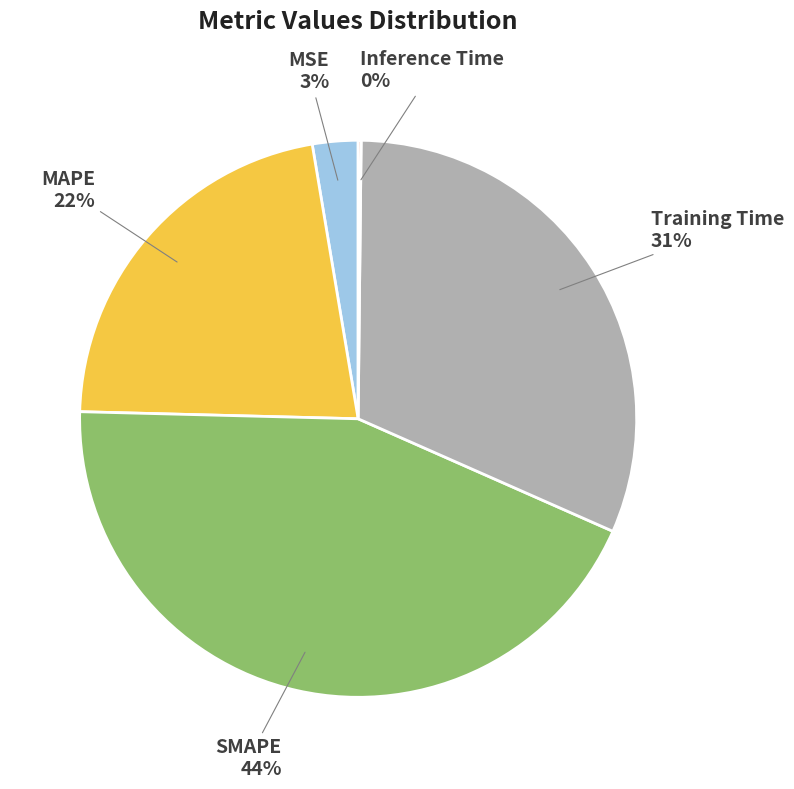

Is there a majority slice in this chart?

No